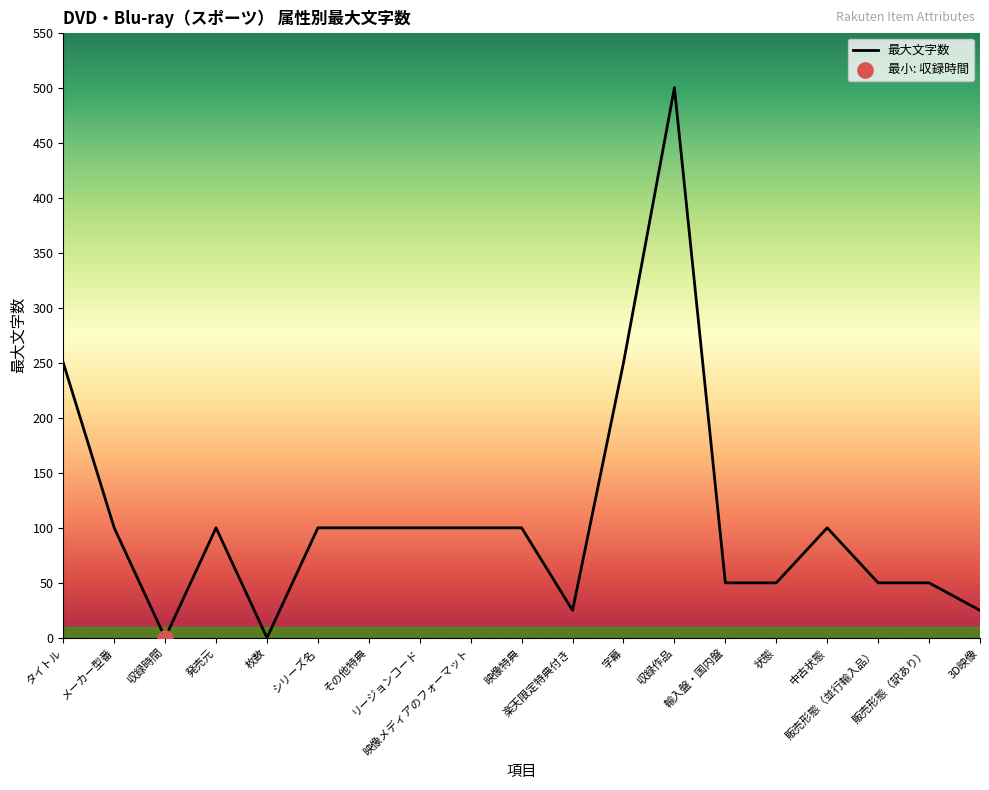

What is the change in value from リージョンコード to 状態?

-50